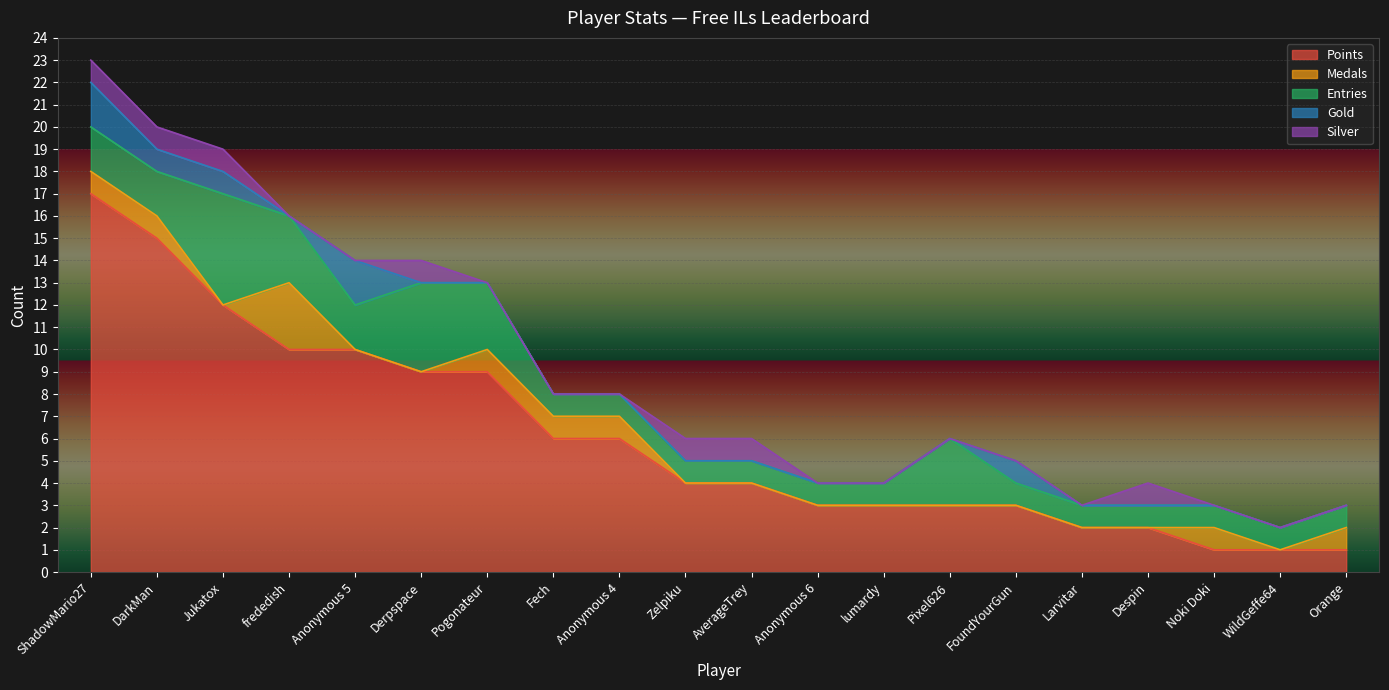

What is the difference between the Silver values at Zelpiku and Larvitar?

1